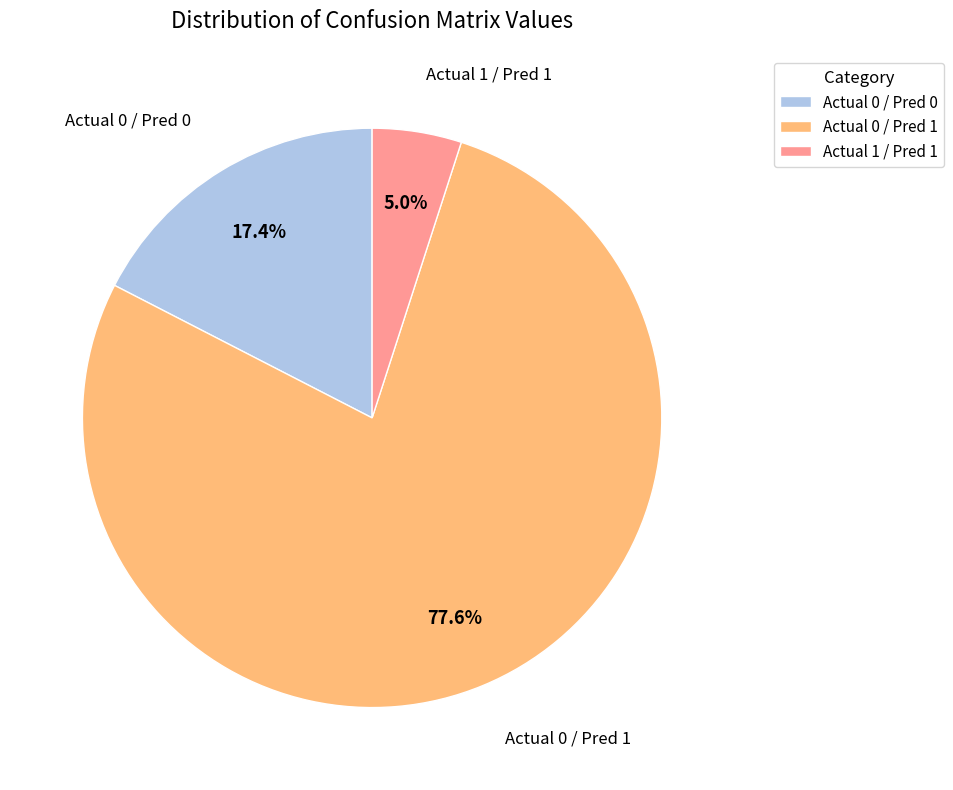

How many segments does this pie chart have?

3